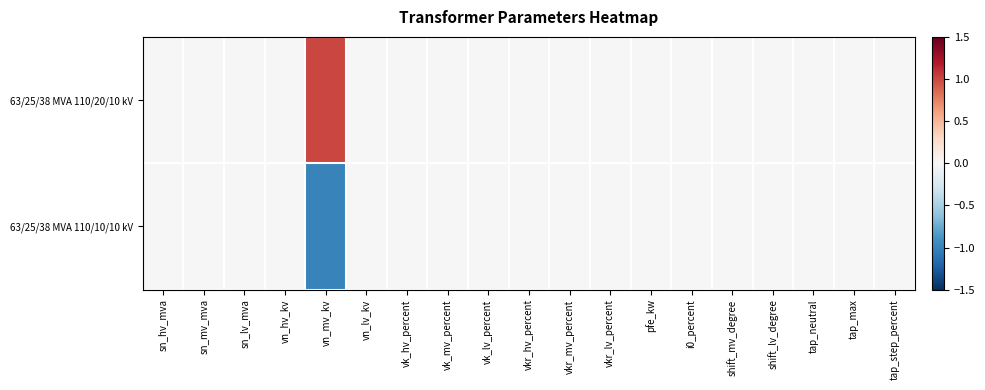

Rank the series at shift_mv_degree from lowest to highest value.

63/25/38 MVA 110/20/10 kV, 63/25/38 MVA 110/10/10 kV